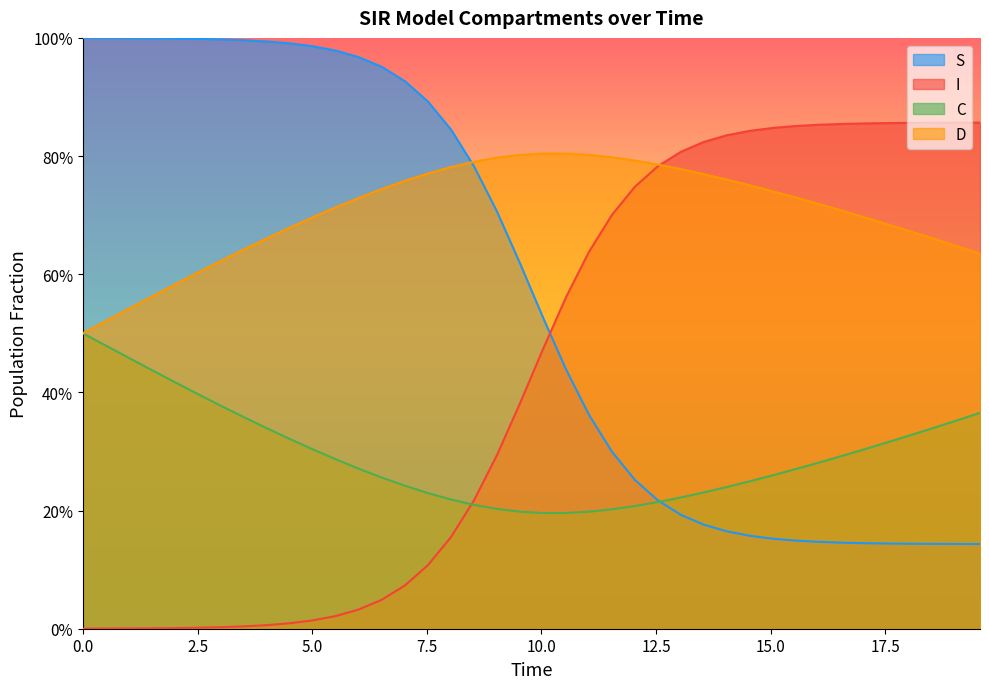

True or false: D has more than 2 points higher than both neighbors.

False